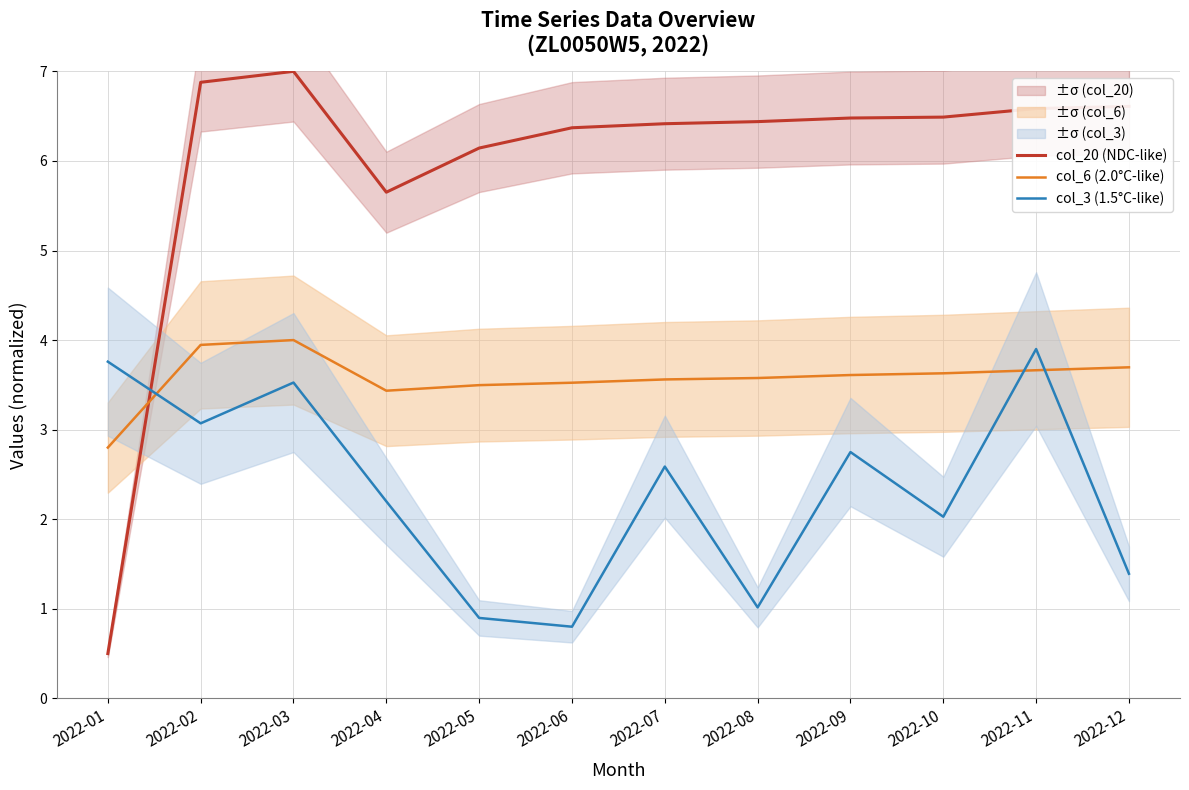

In col_6 (2.0°C-like), how many points are higher than both neighbors (excluding endpoints)?

1